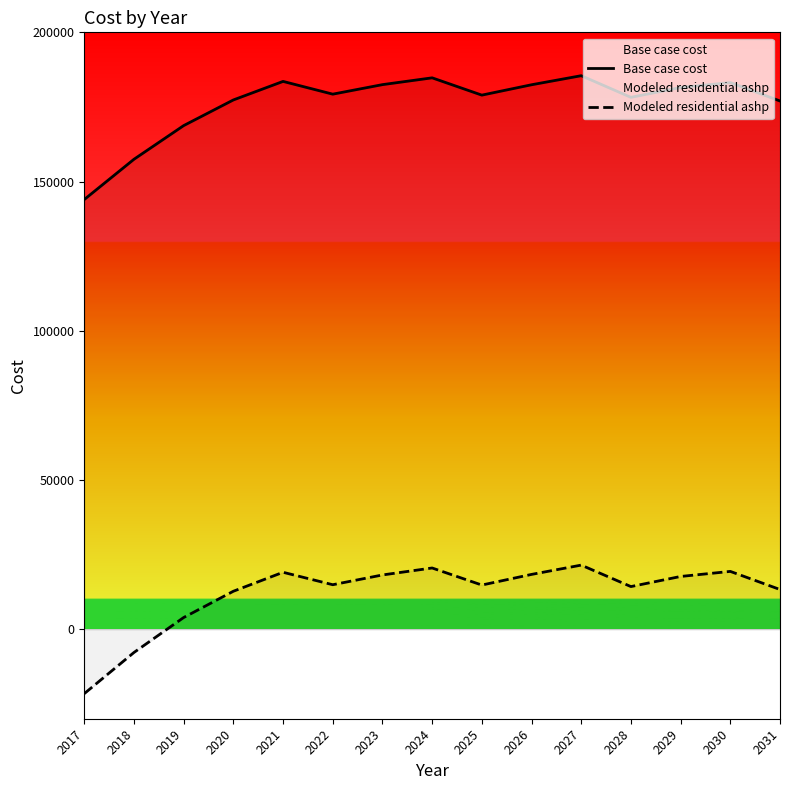

True or false: Base case cost and Modeled residential ashp cross at least once.

False